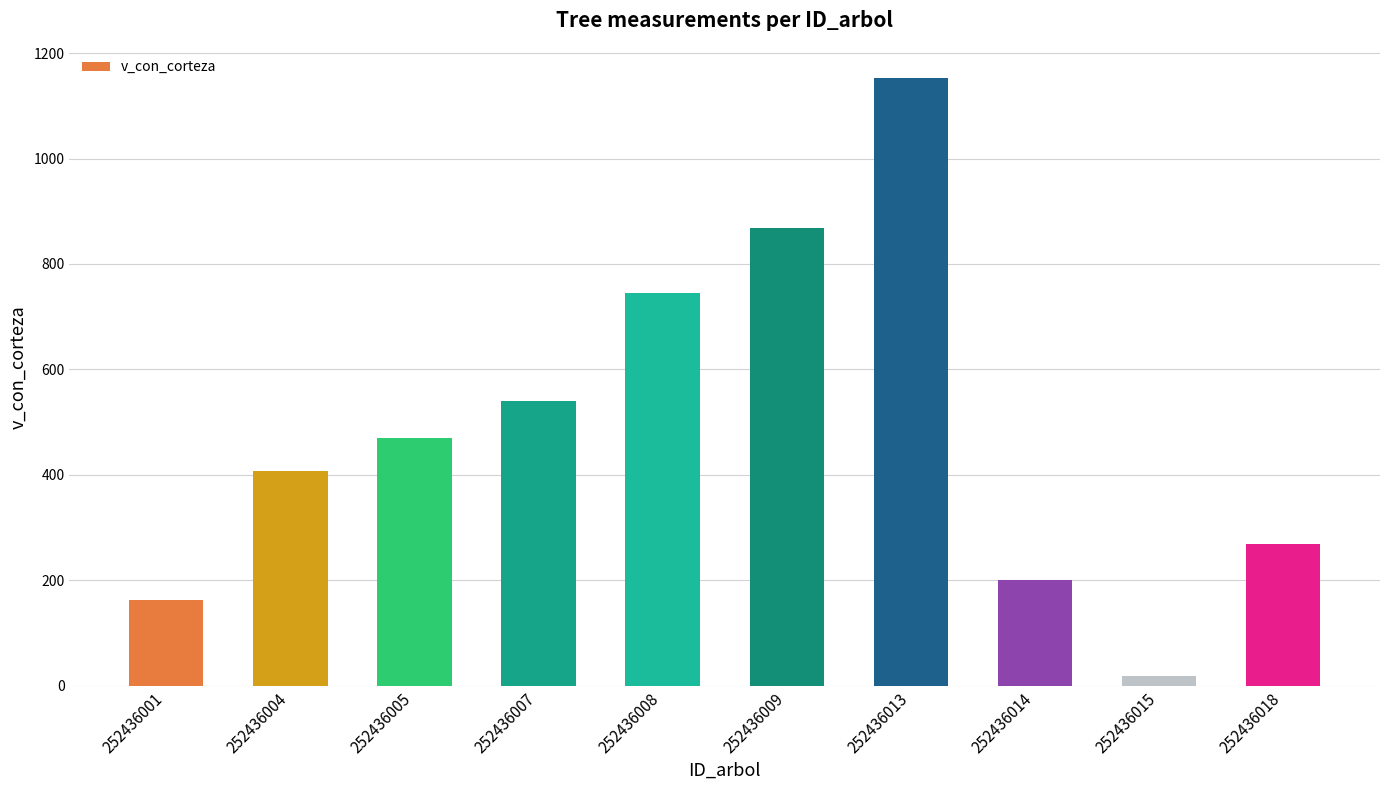

What is the change in value from 252436005 to 252436013?

+682.4